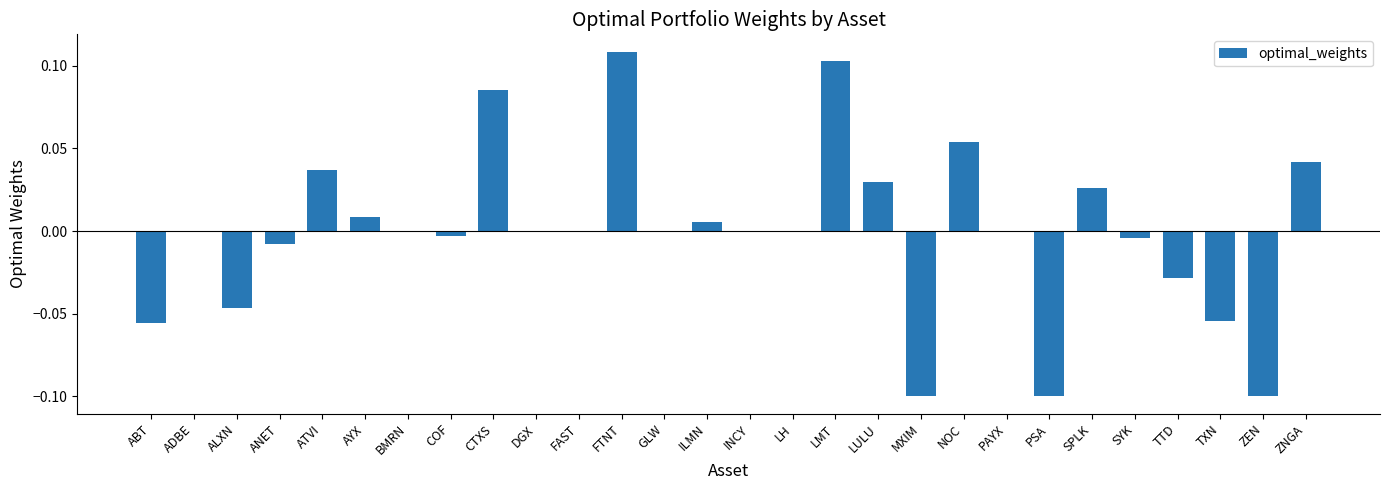

At which category does the chart reach its peak across all series?

FTNT